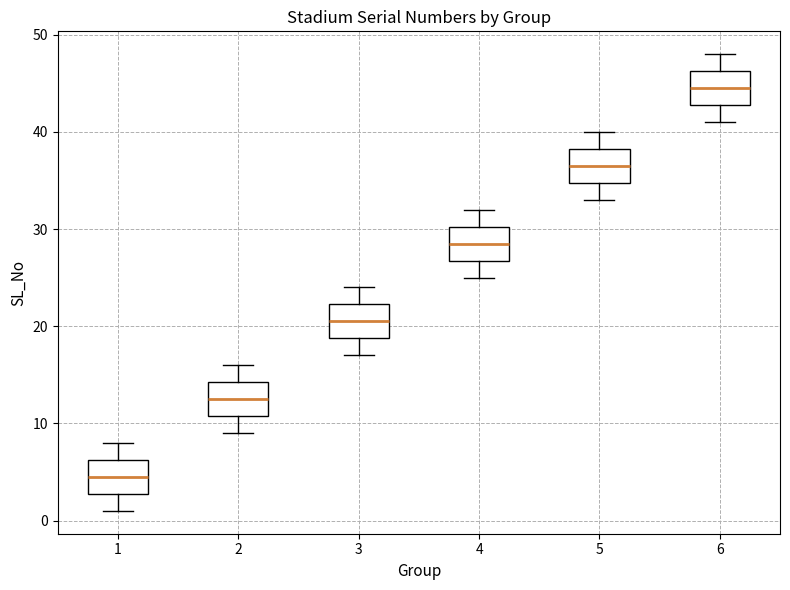

Where is the upper edge of the box at x = 3 on the y-axis? The values are not printed on the chart, so give them approximately, as read against the axis.

22